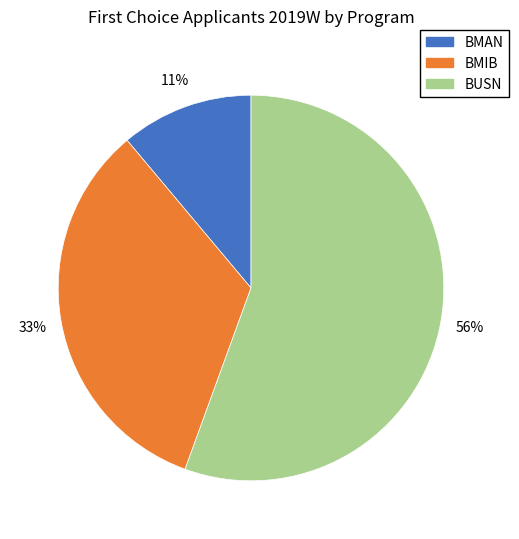

Which slice represents more than half of the pie?

BUSN